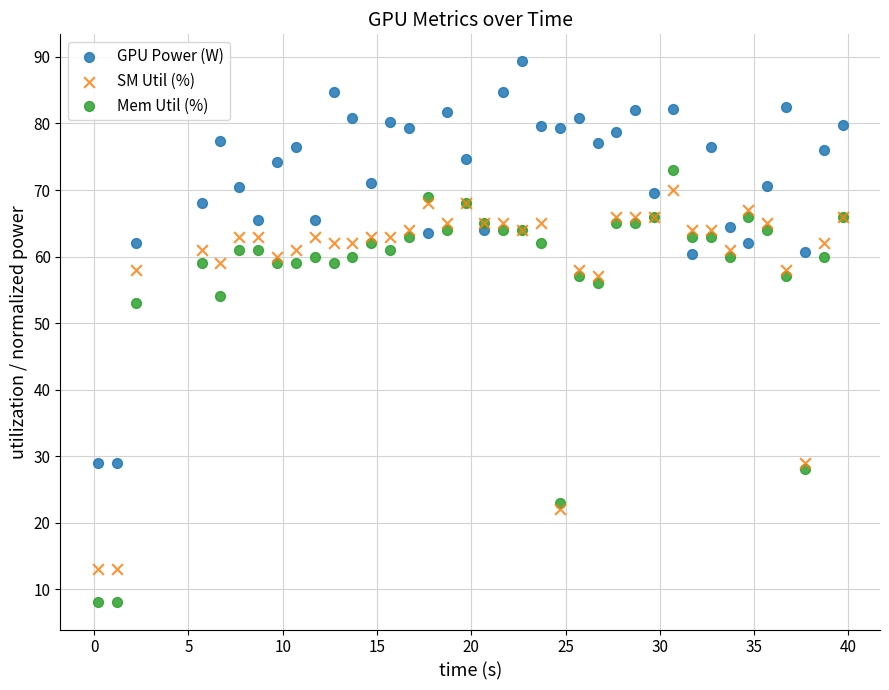

Across all series, what Y value is closest to 48?

53.0